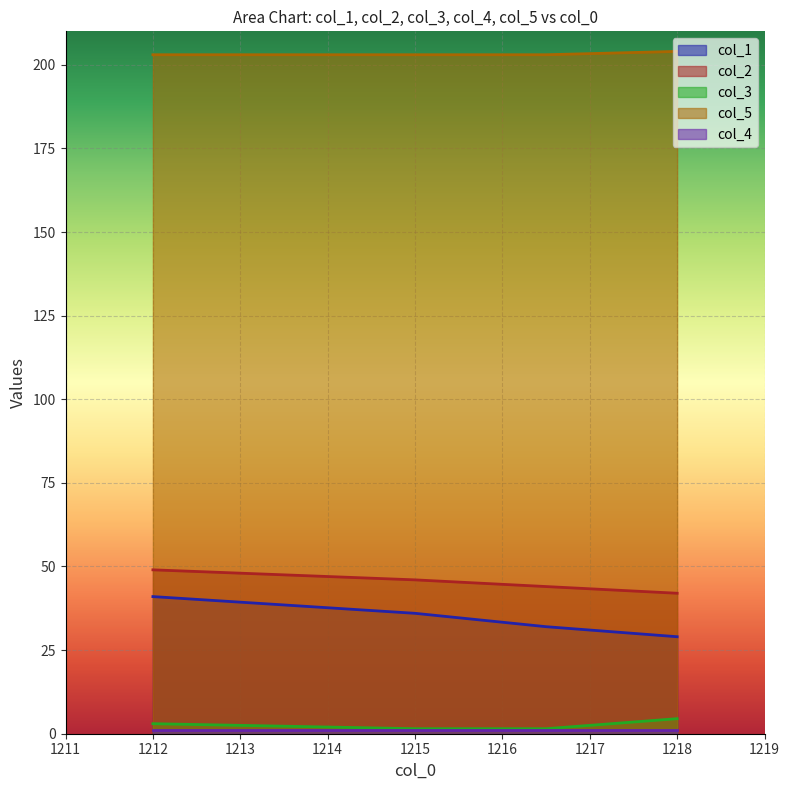

True or false: col_3 and col_5 intersect in this chart.

False